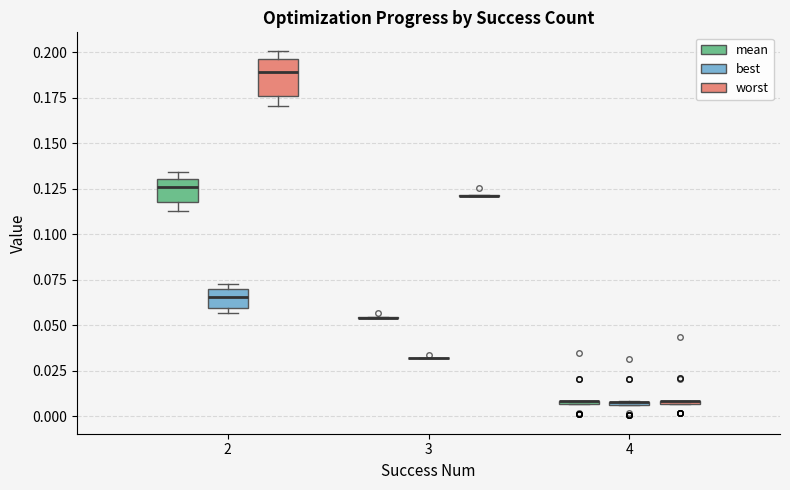

Where is the lower edge of the box for 2 (mean) on the y-axis? The values are not printed on the chart, so give them approximately, as read against the axis.

0.120